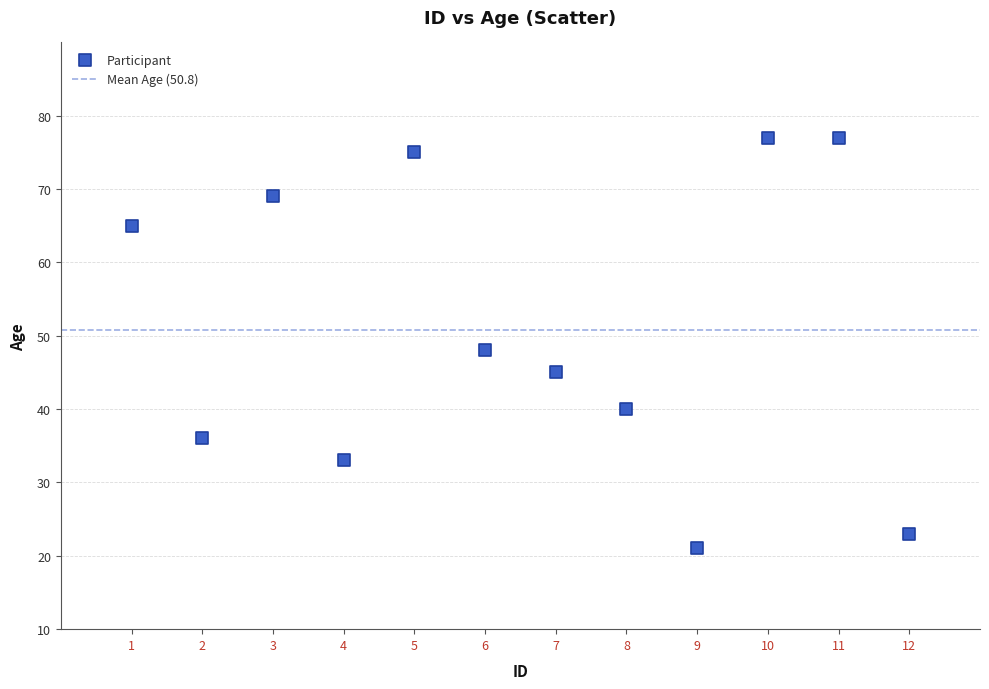

What is the average Y value?

51